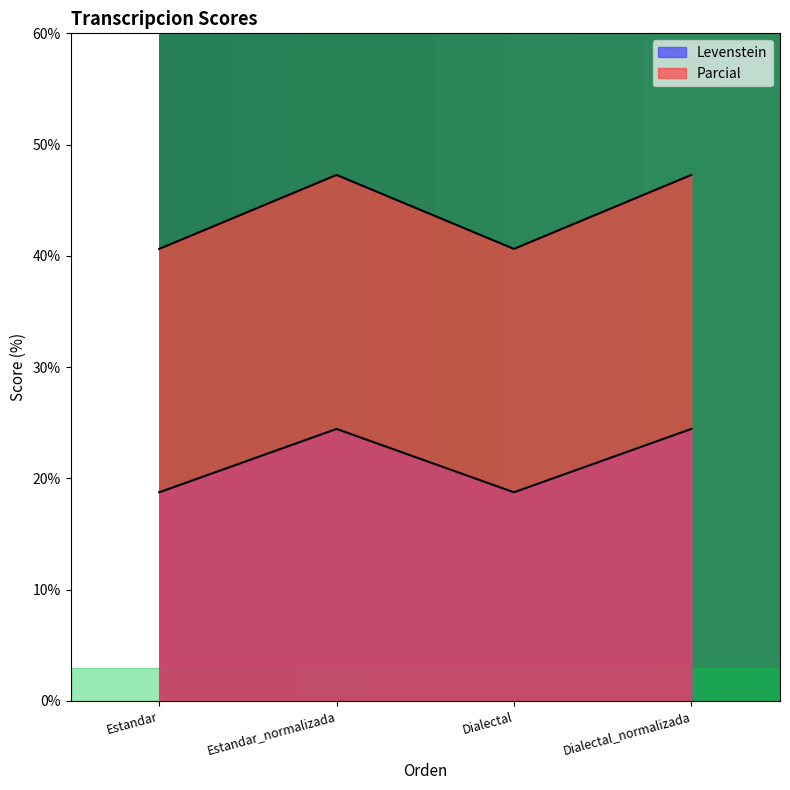

True or false: Parcial and Levenstein cross at least once.

False